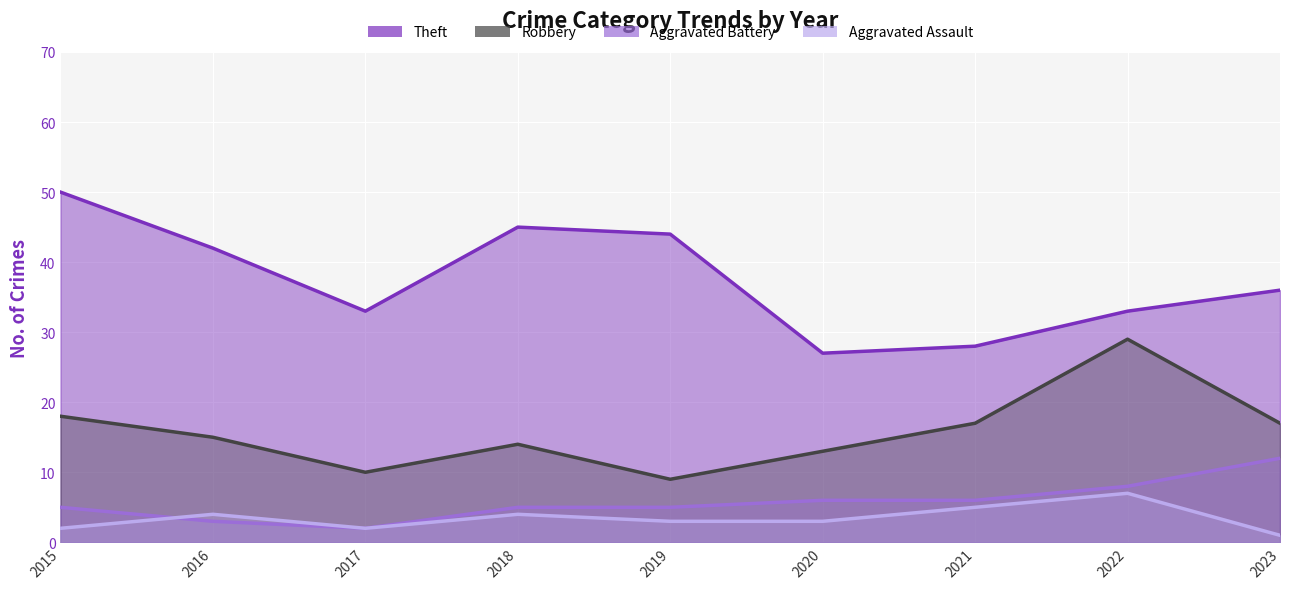

What is the difference between the second highest and minimum values in the Robbery series?

9